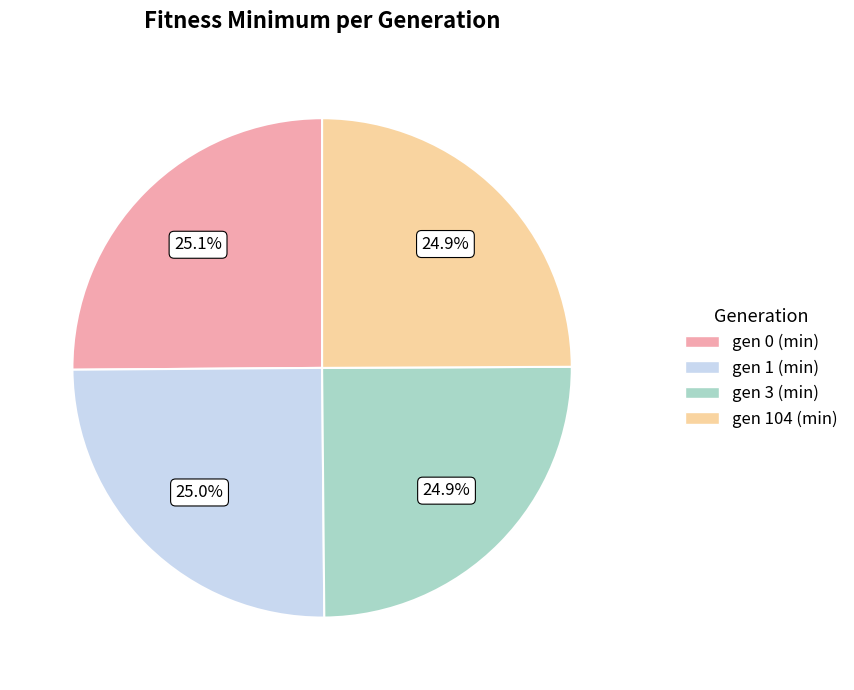

The gen 104 (min) slice represents 25% of the pie. True or false?

True